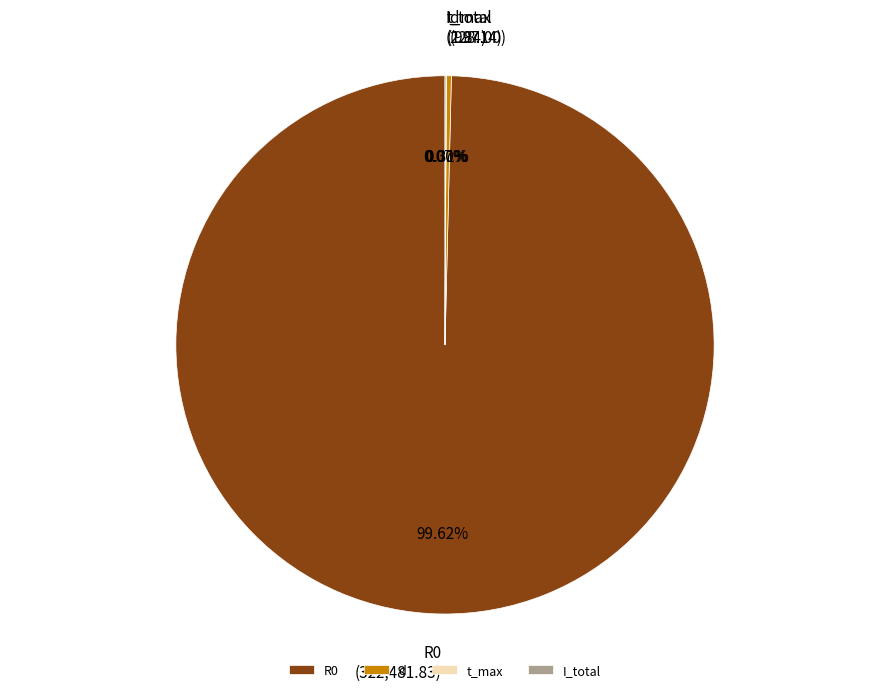

To the nearest percent, what is the average slice percentage?

25%